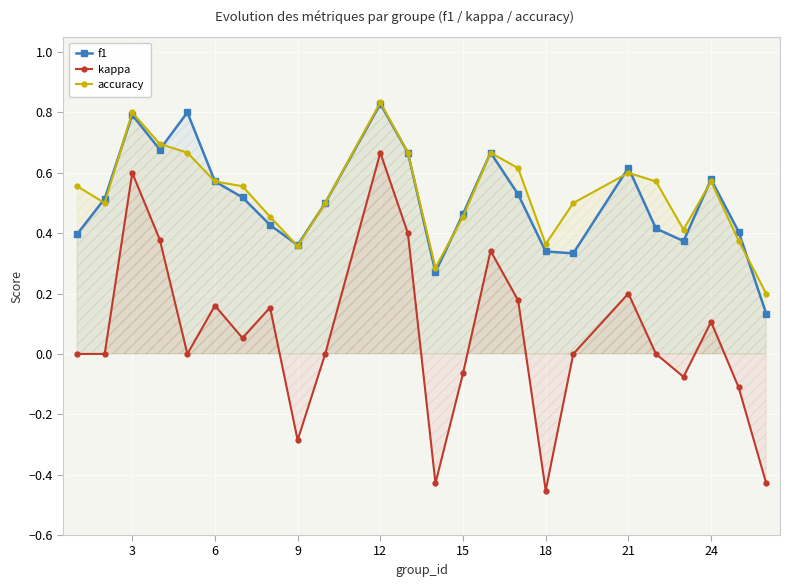

True or false: f1 and kappa intersect in this chart.

False